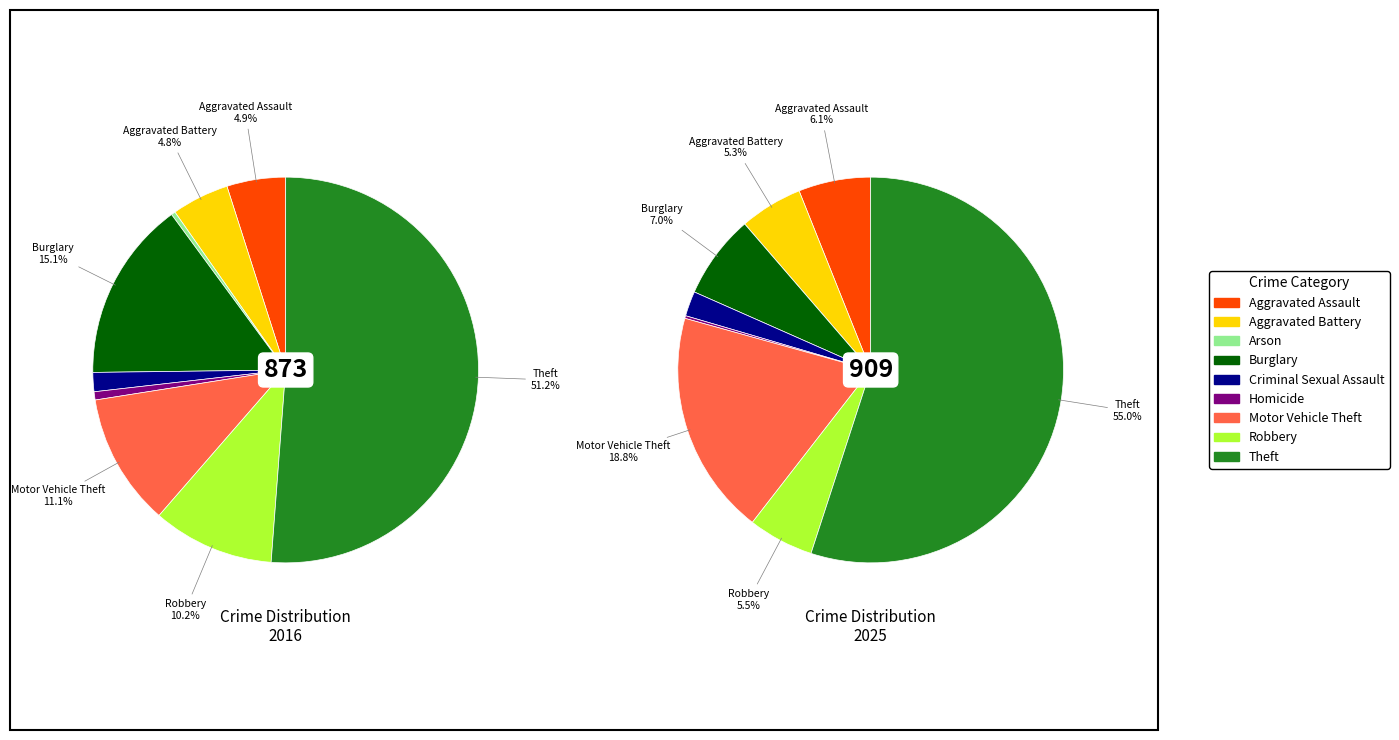

Is the sum of 2 and 8 greater than half?

Yes